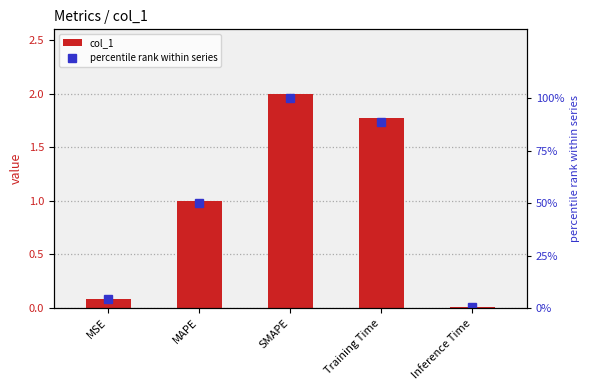

Rank the series at Training Time from lowest to highest value.

col_1, percentile rank within series